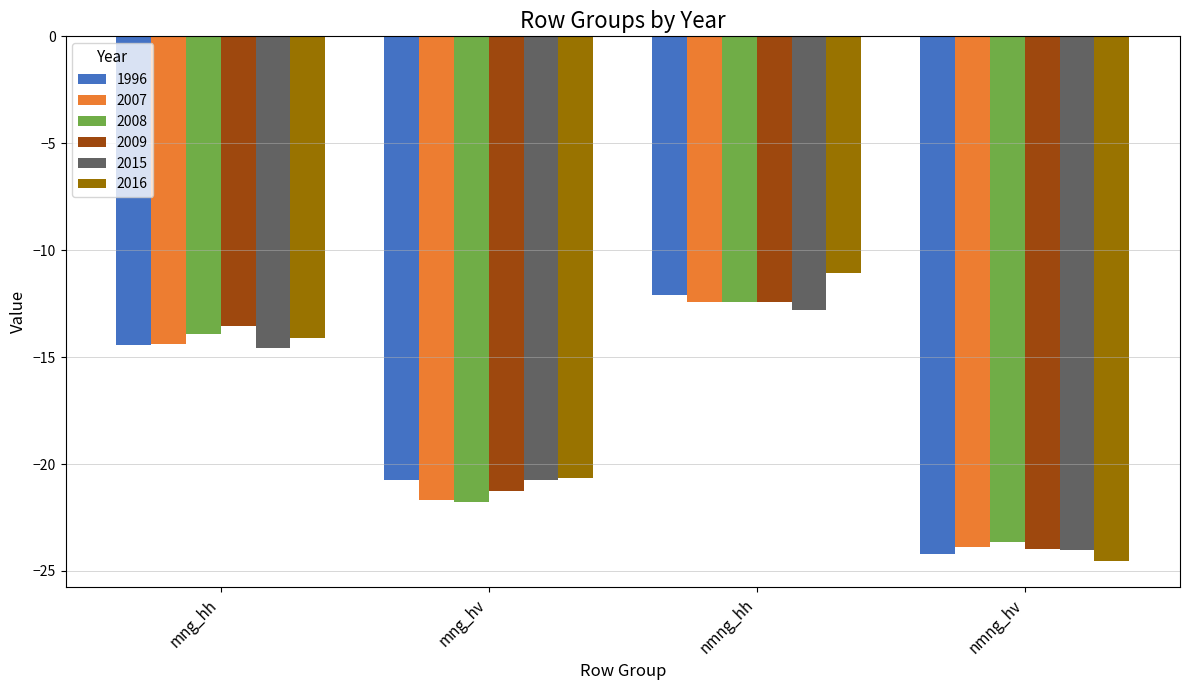

Does the chart contain stacked bars?

No